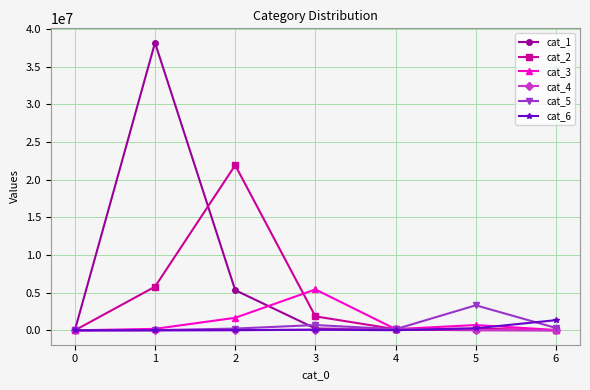

Read the cat_1 value at 6.

664